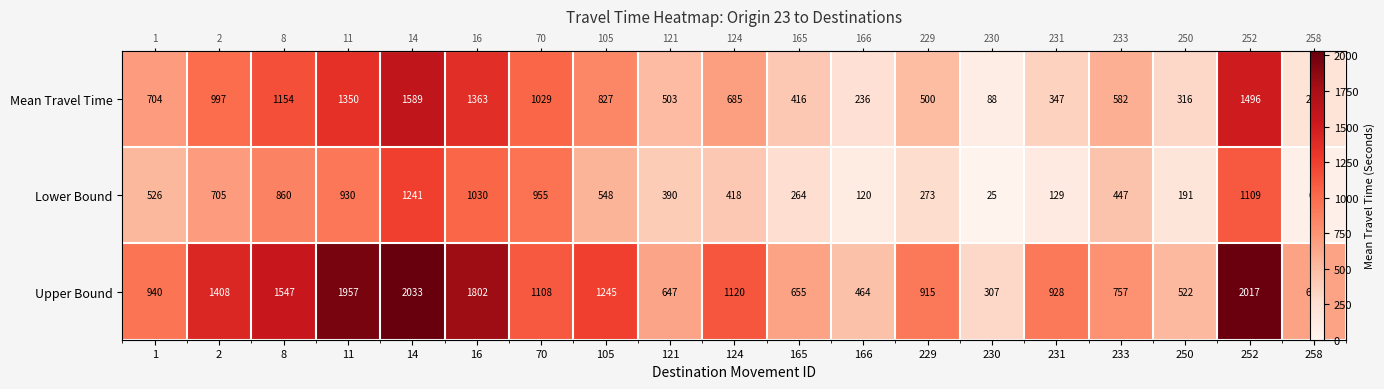

What is the lowest value of the Upper Bound series?

307